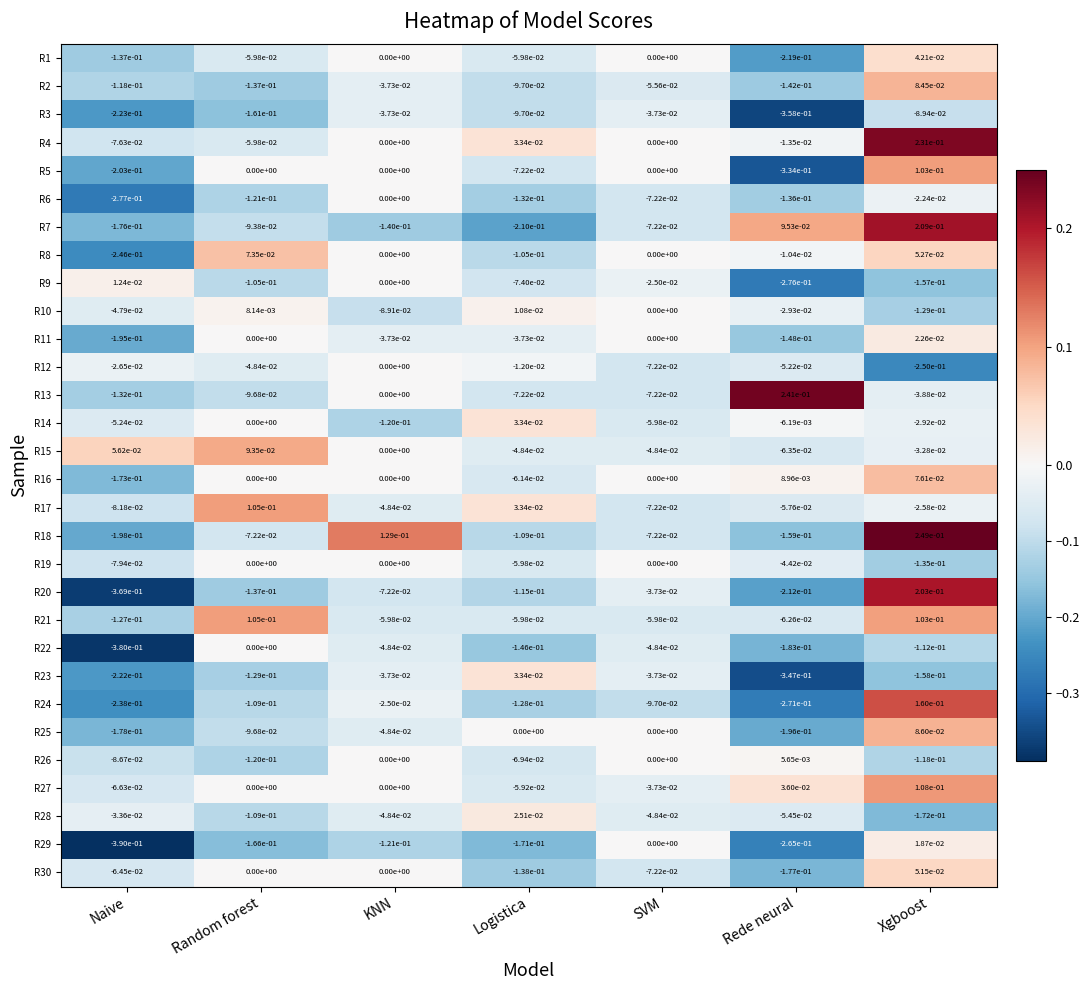

Is it true that R11 equals -0.0 at Logistica?

True